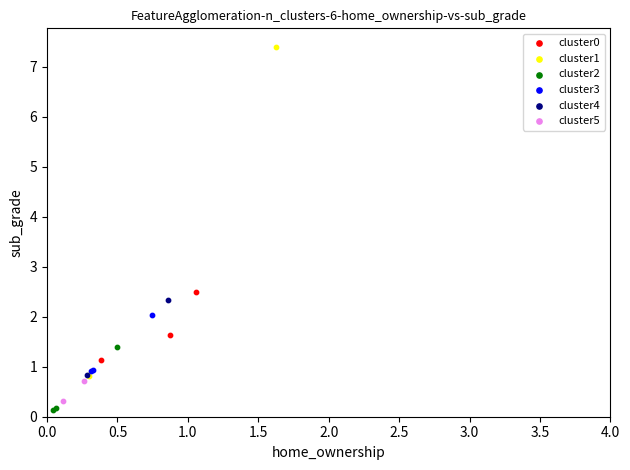

What are all the series names shown in the legend?

cluster0, cluster1, cluster2, cluster3, cluster4, cluster5